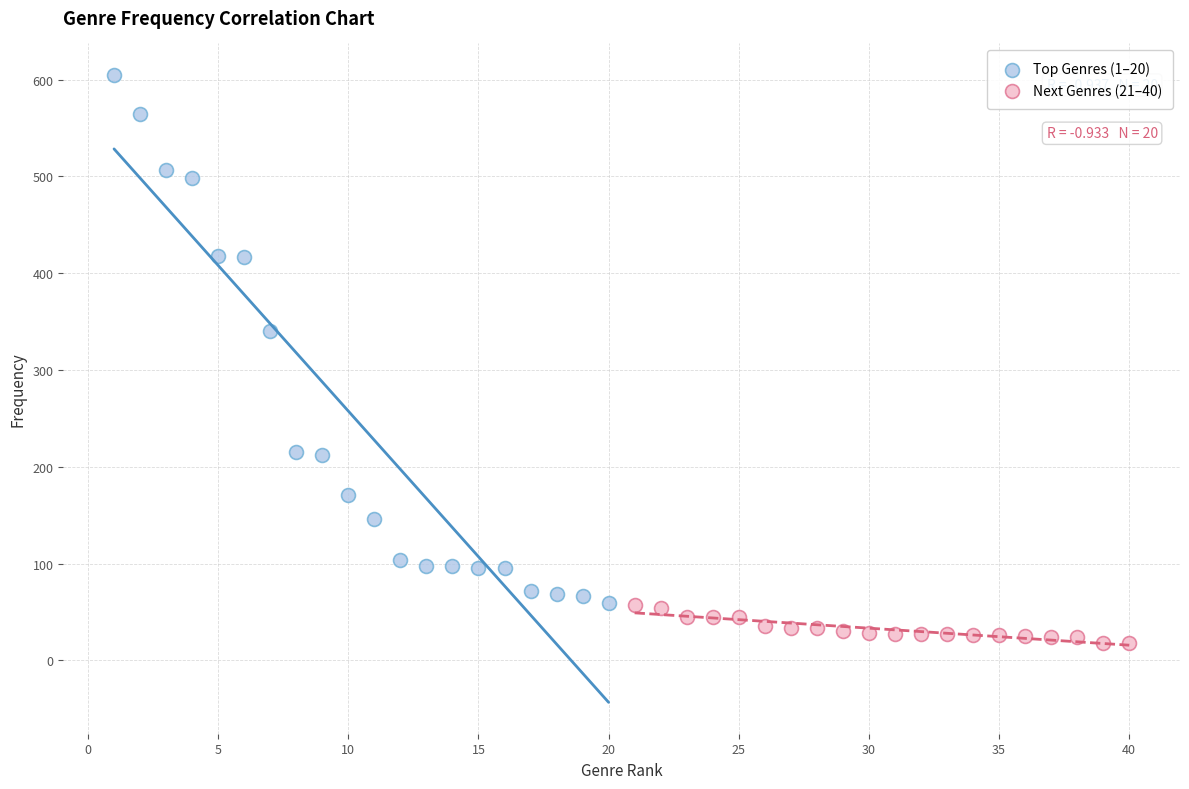

Which series has the largest Y range (max minus min)?

Top Genres (1–20)